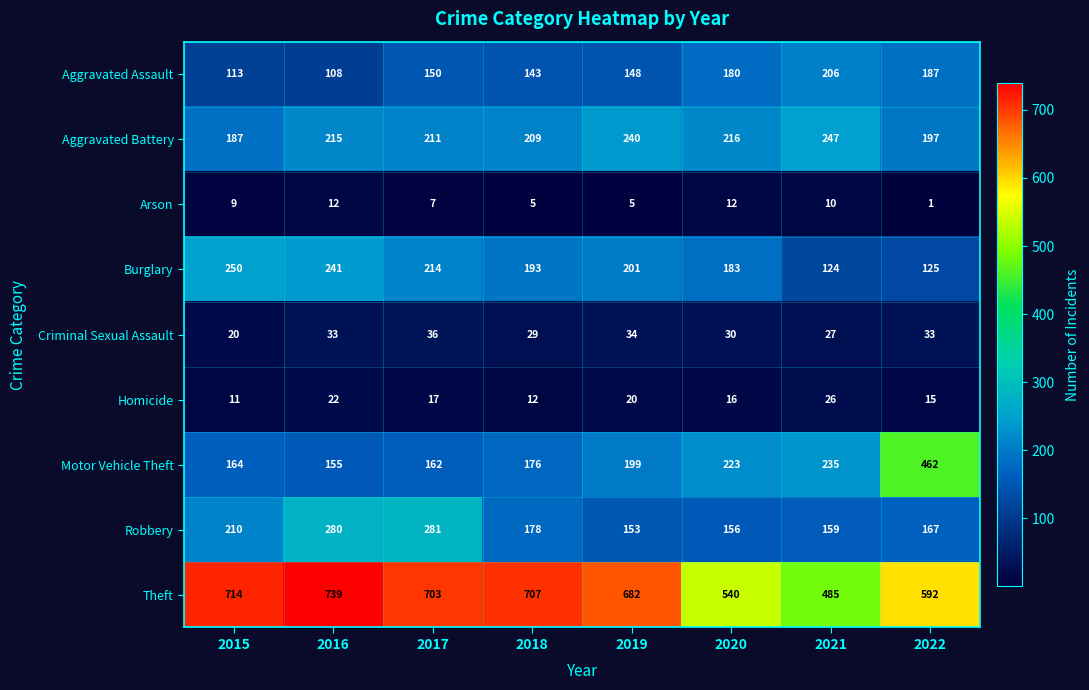

What is the maximum value shown in the chart?

739